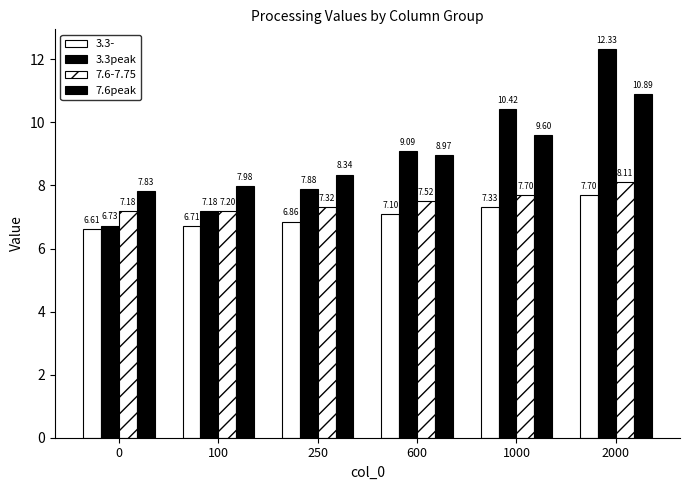

How many values in the 7.6peak series are below 8?

2